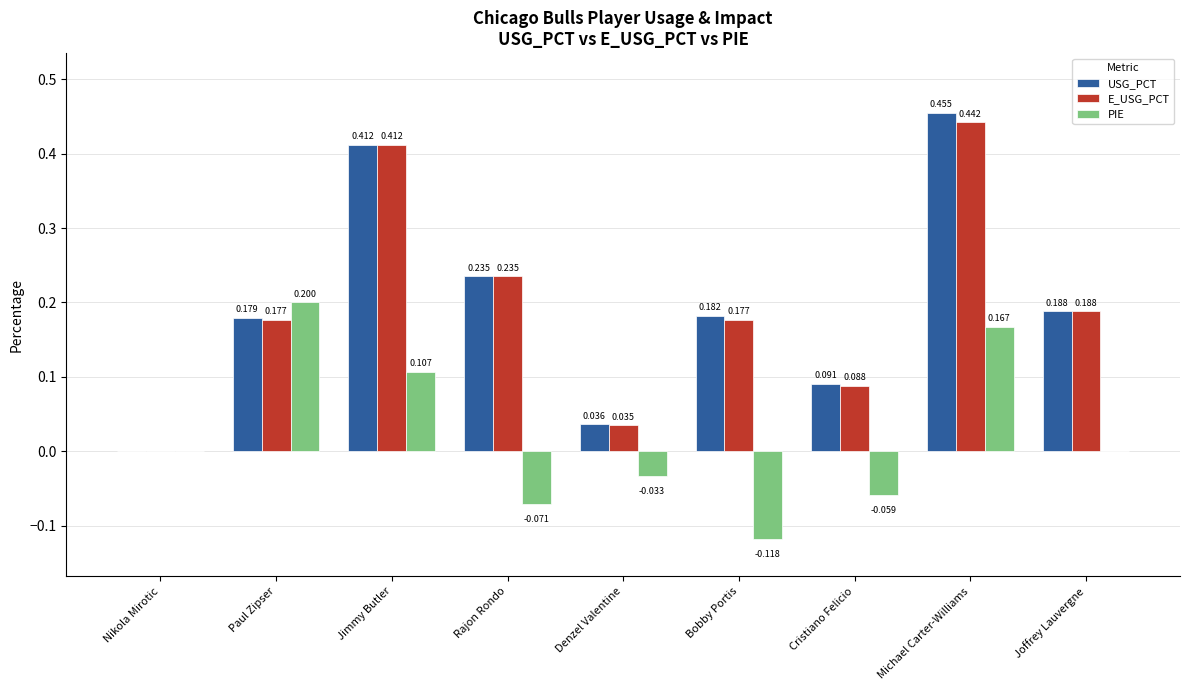

Between Paul Zipser and Bobby Portis, which series saw the biggest shift?

PIE